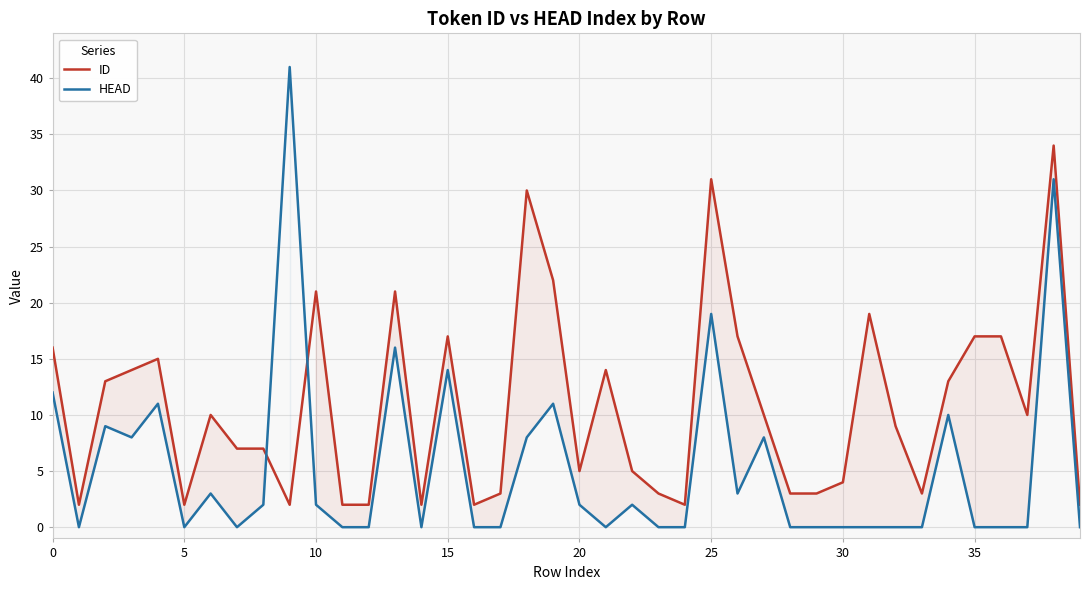

The HEAD series shows 21 at 12. True or false?

False